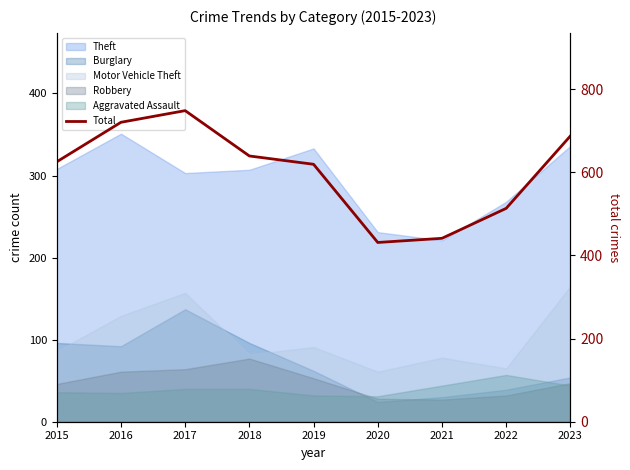

List the labels in order of value, smallest first.

2020, 2021, 2022, 2019, 2015, 2018, 2023, 2016, 2017